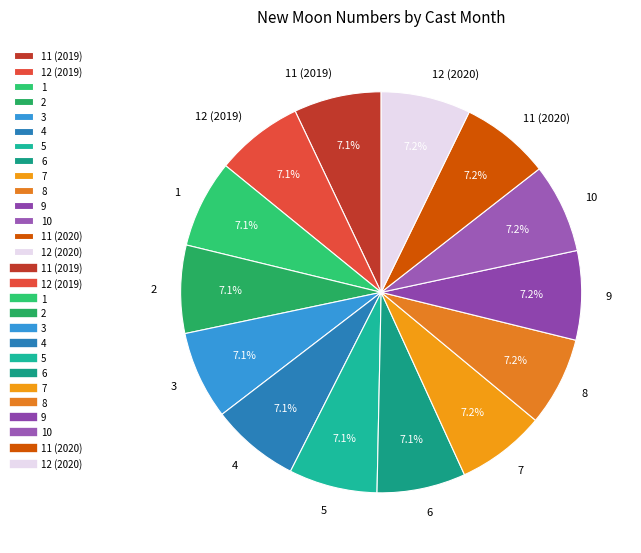

Approximately how many times larger is the value at 10 compared to 5?

1.0